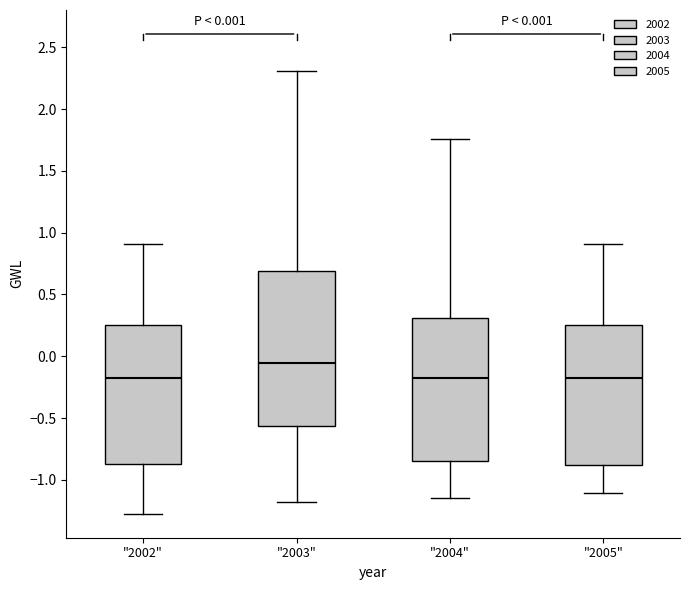

Which box's median line is the highest?

"2003"